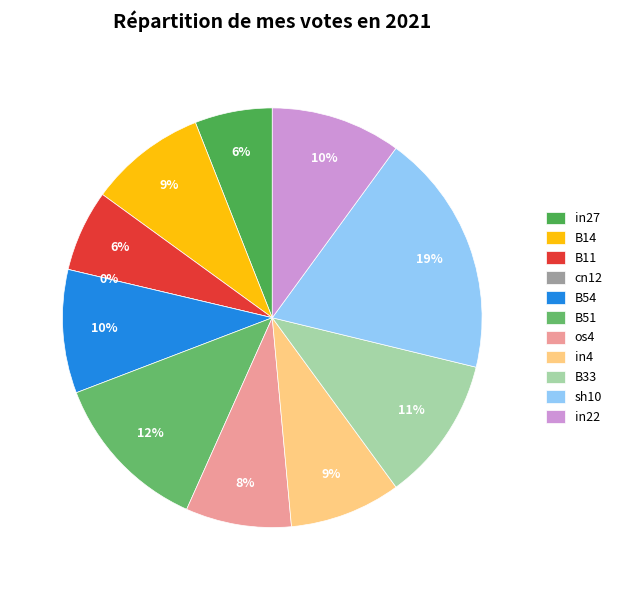

Do os4 and B11 together represent more than half of the pie?

No